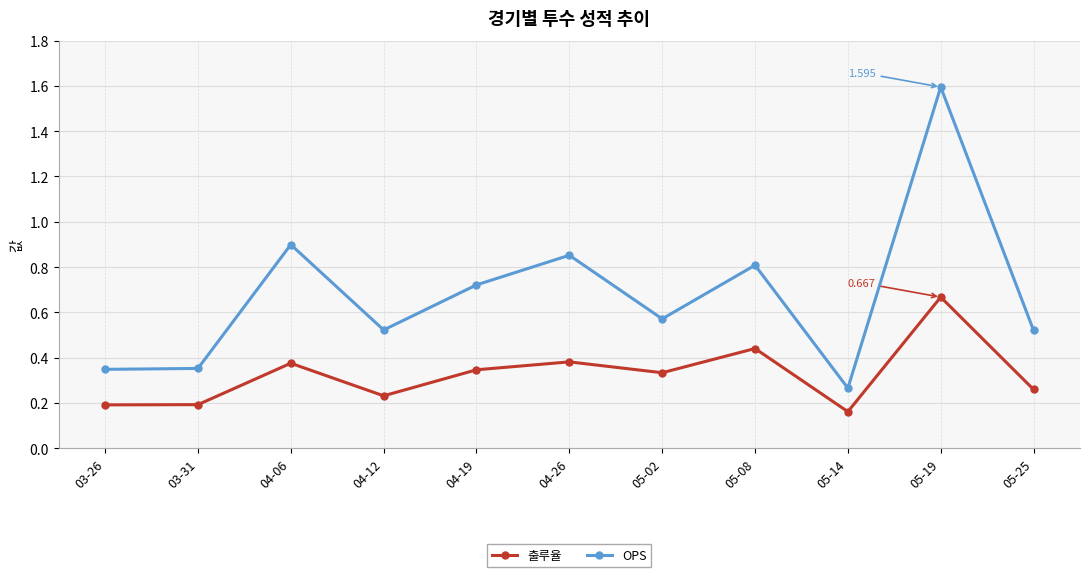

What are all the series names shown in the legend?

출루율, OPS